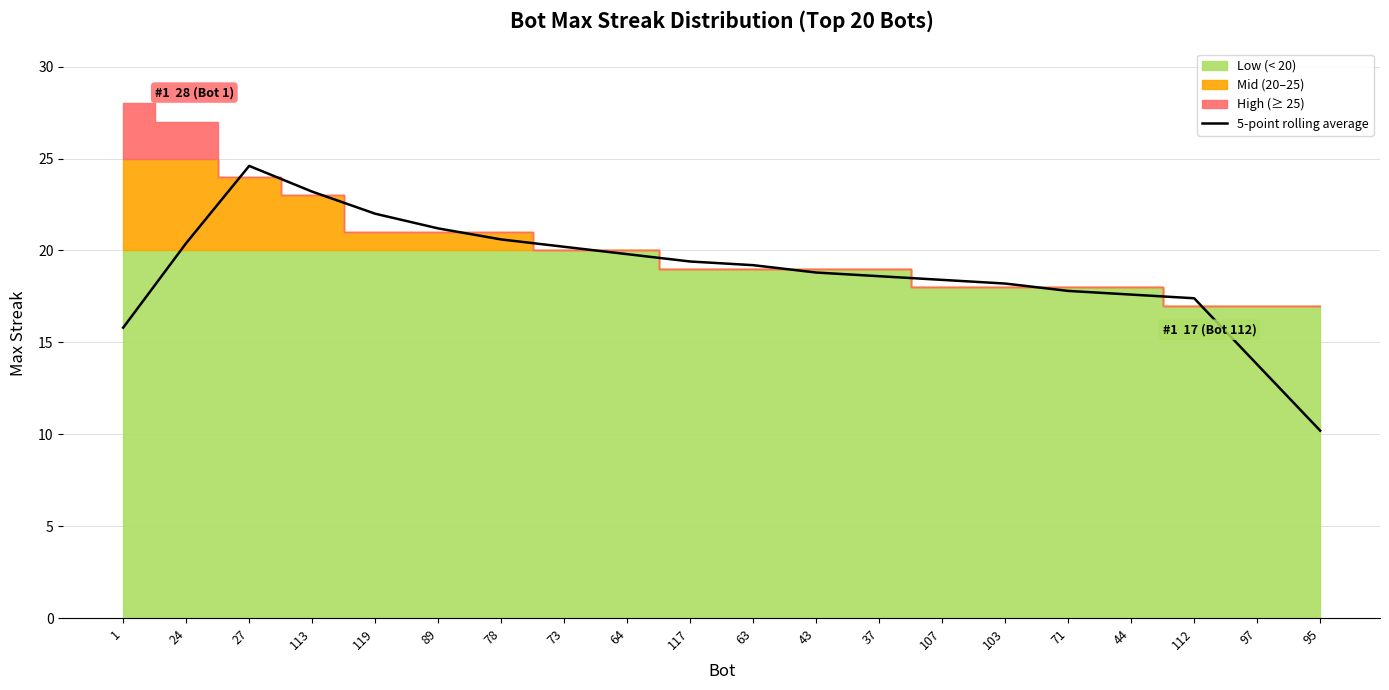

Is it true that 5-point rolling average equals 36.3 at 27?

False